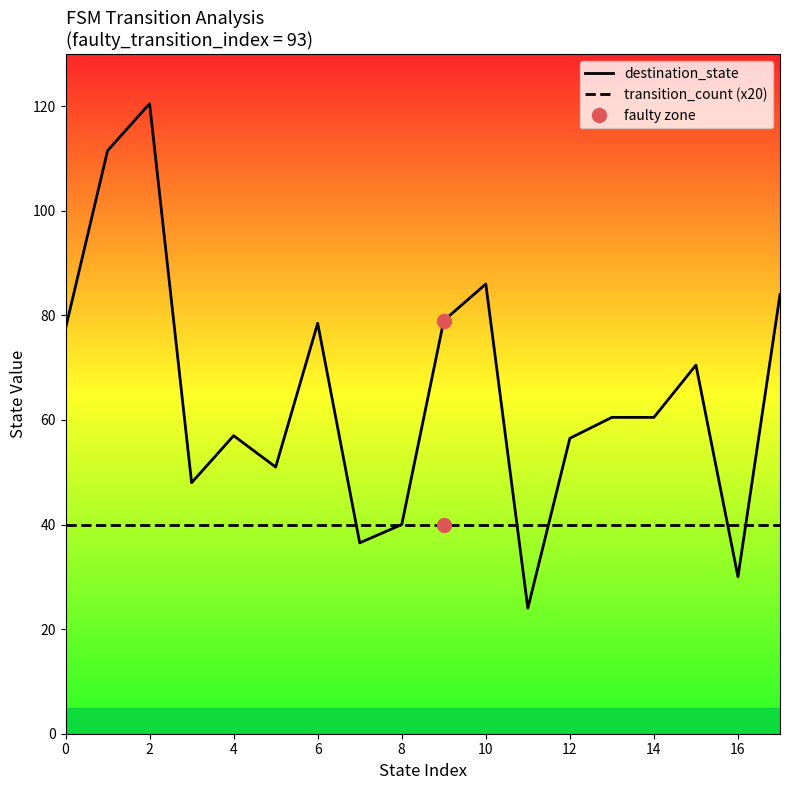

What is the maximum value for destination_state?

120.5